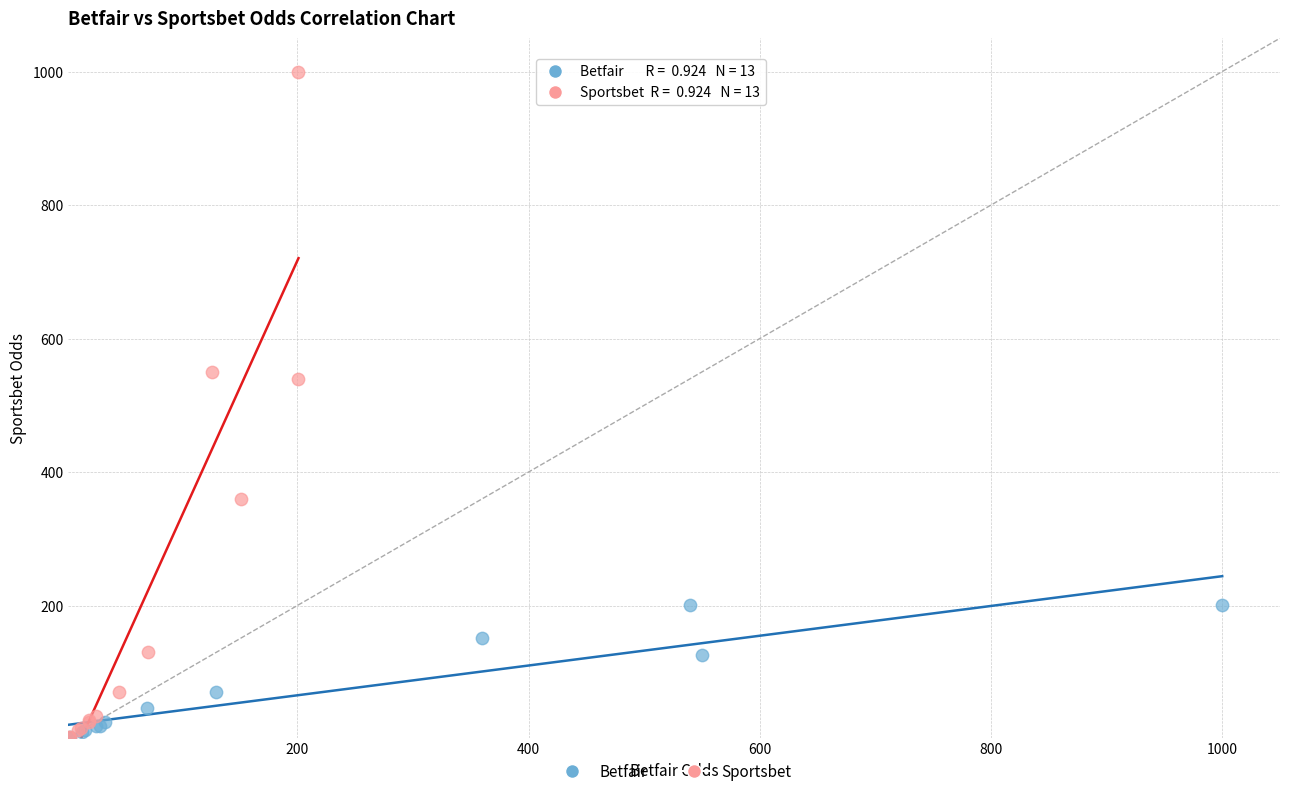

Which series reaches the maximum Y coordinate?

Sportsbet